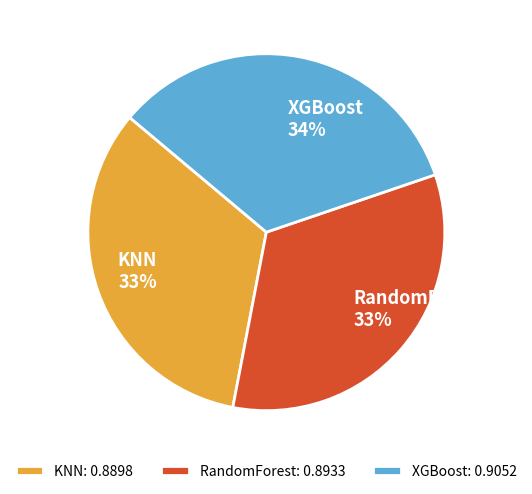

Is the sum of KNN and XGBoost greater than half?

Yes